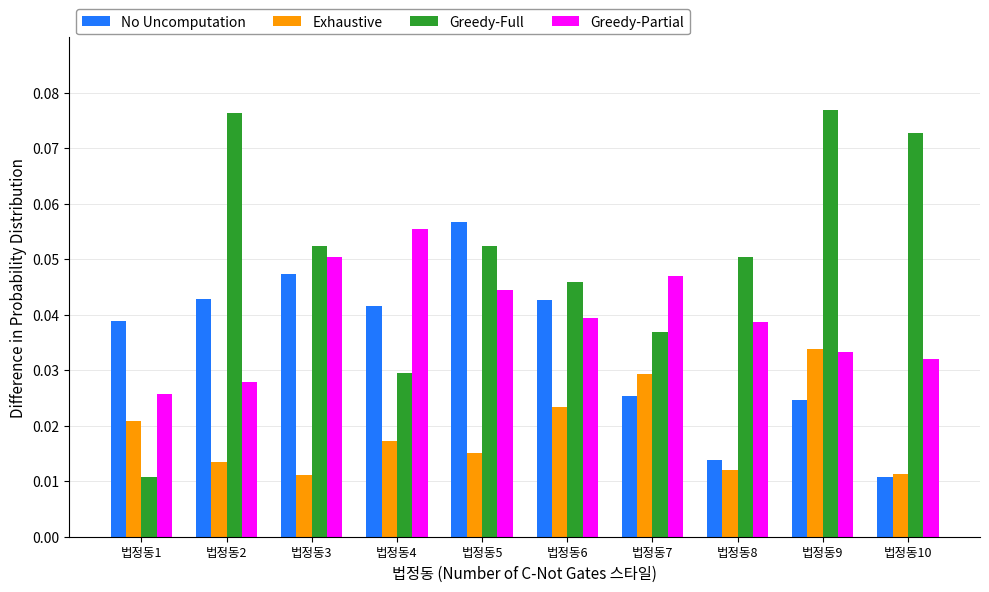

What is the sum of all Greedy-Full values?

0.5